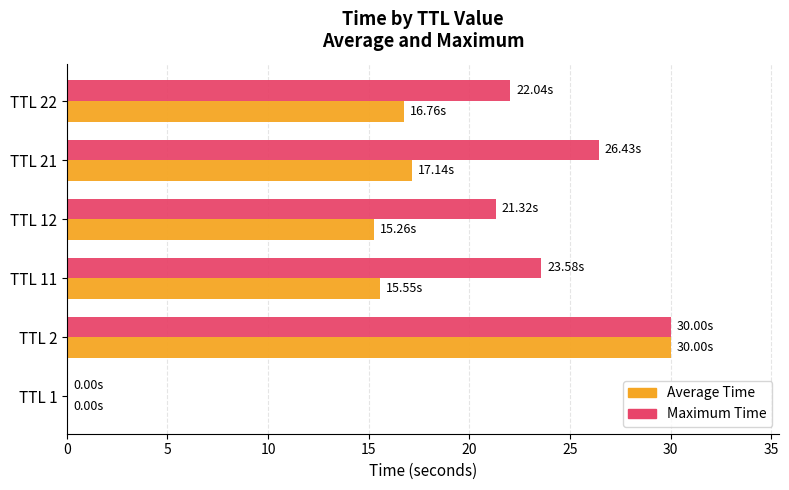

Which series has the largest total across all categories?

Maximum Time